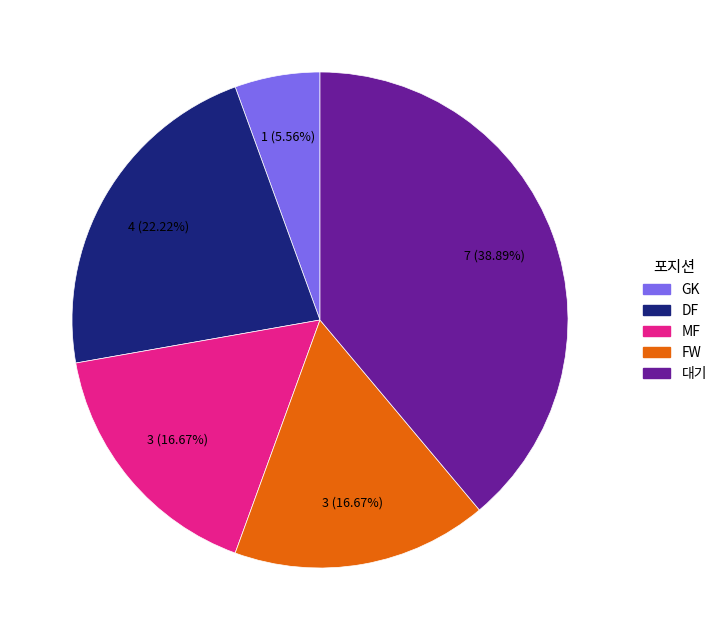

Is there any slice that represents more than half of the pie?

No